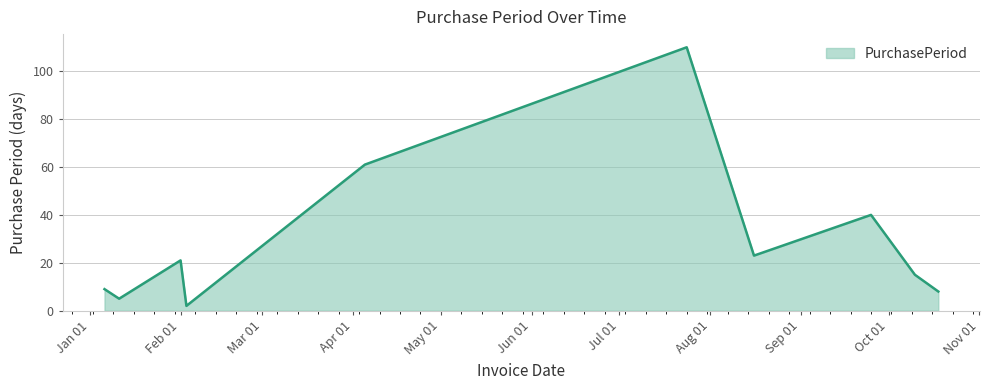

What is the difference between the maximum and minimum values?

108